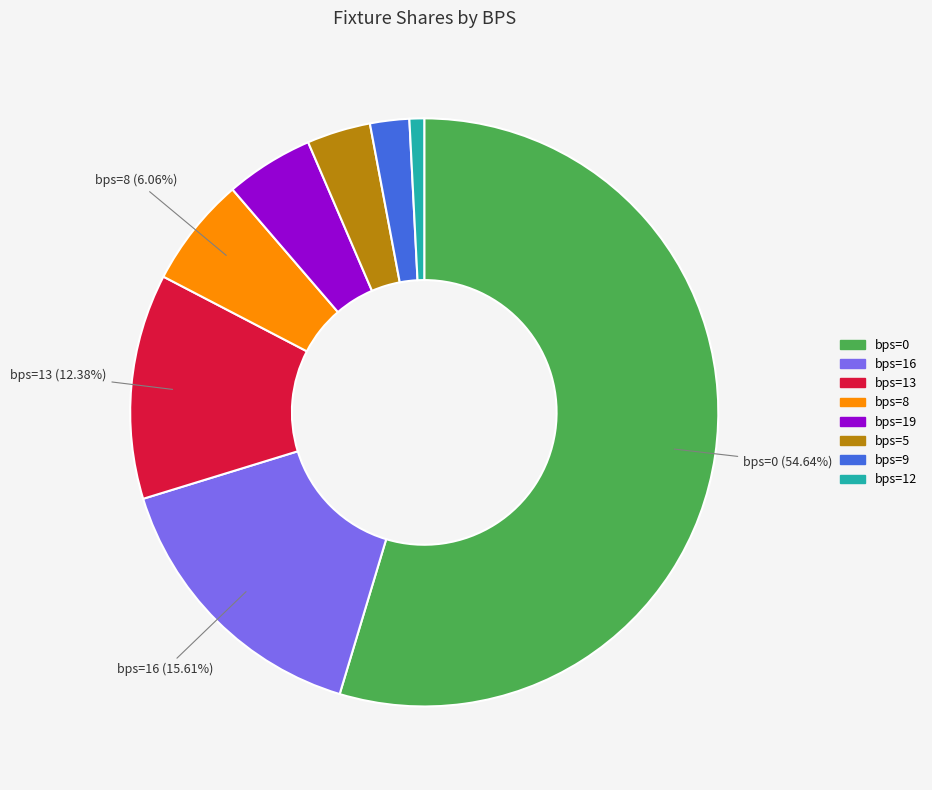

Is there any slice that represents more than half of the pie?

Yes